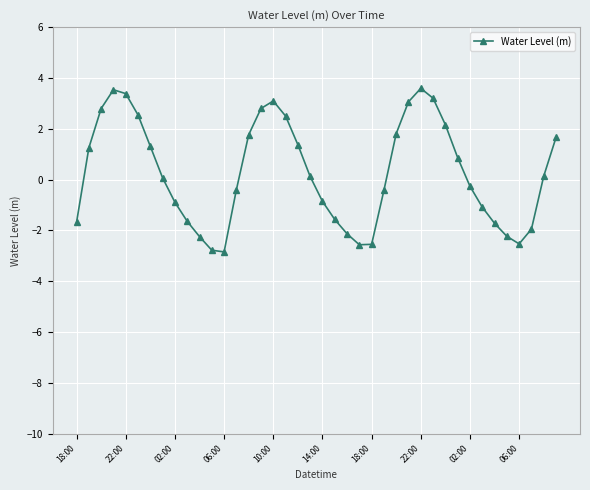

How many points are higher than both their immediate neighbors (excluding endpoints)?

3